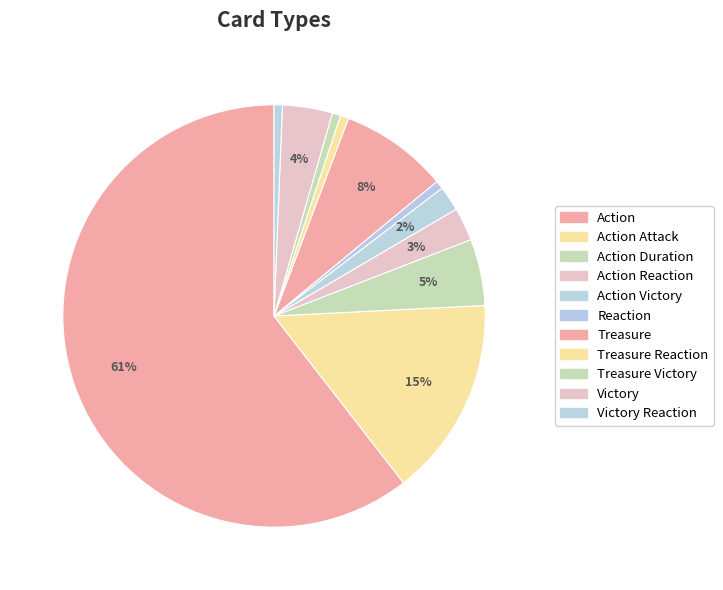

Which slice represents more than half of the pie?

Action